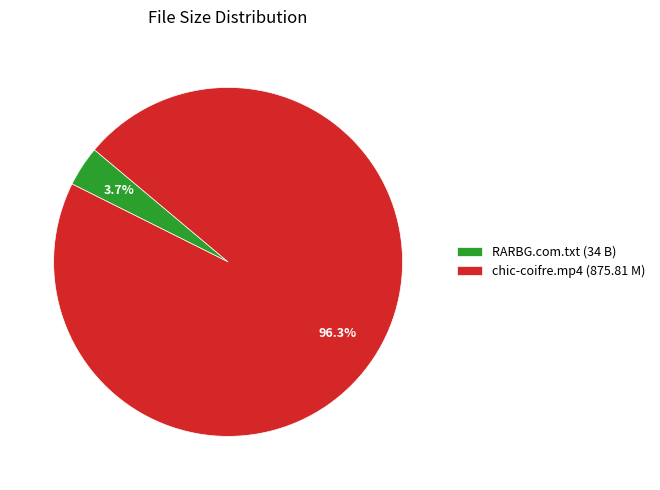

Between chic-coifre.mp4 (875.81 M) and RARBG.com.txt (34 B), which is larger?

chic-coifre.mp4 (875.81 M)